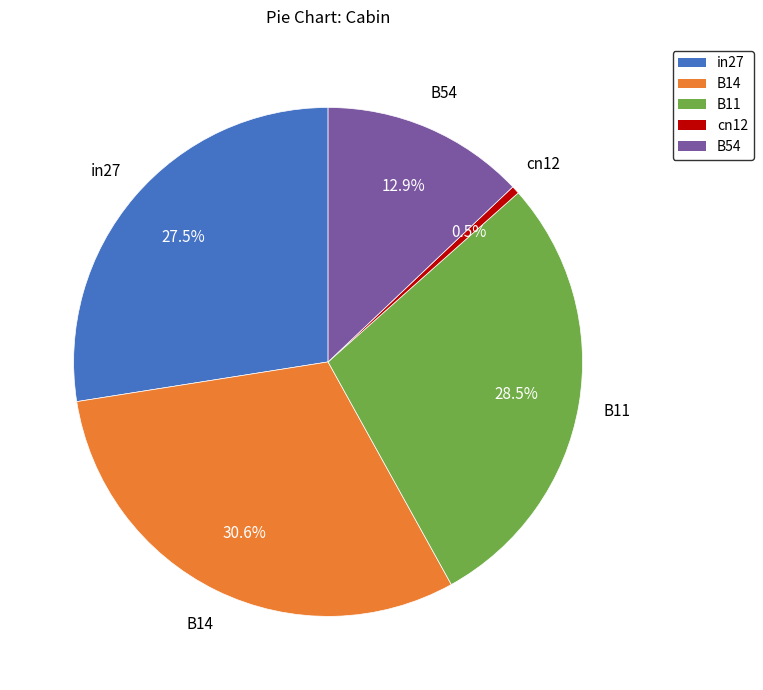

Is there a majority slice in this chart?

No